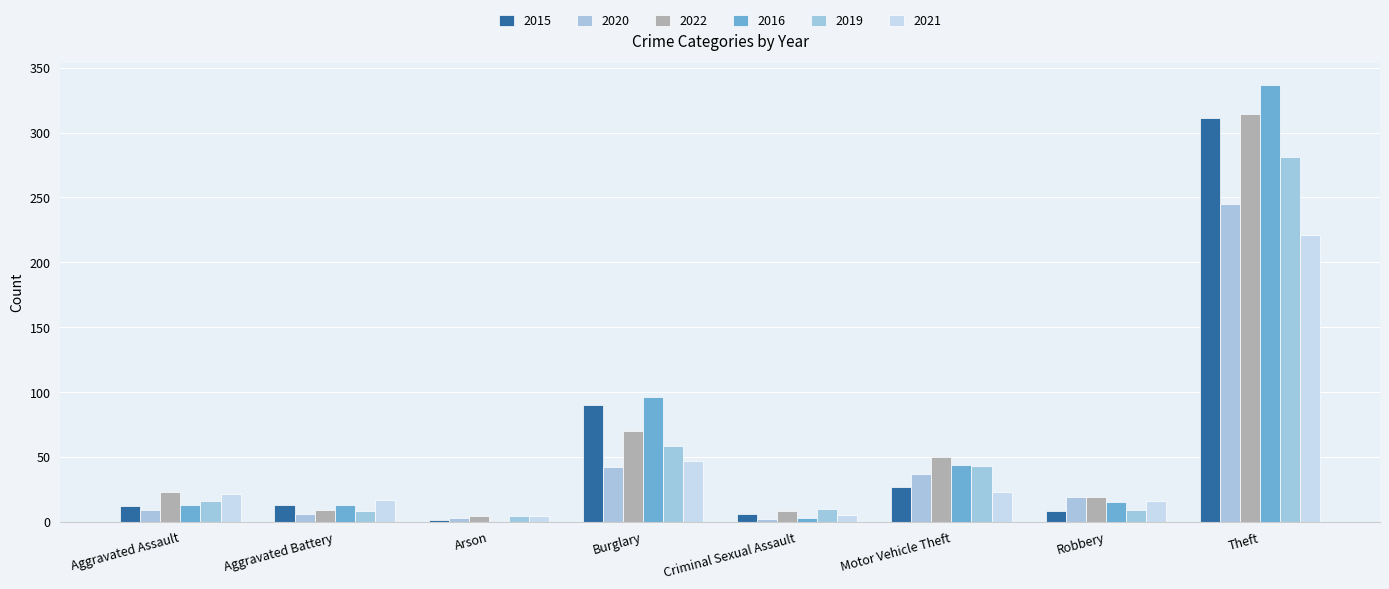

Are the bars grouped side by side (vs. stacked)?

Yes